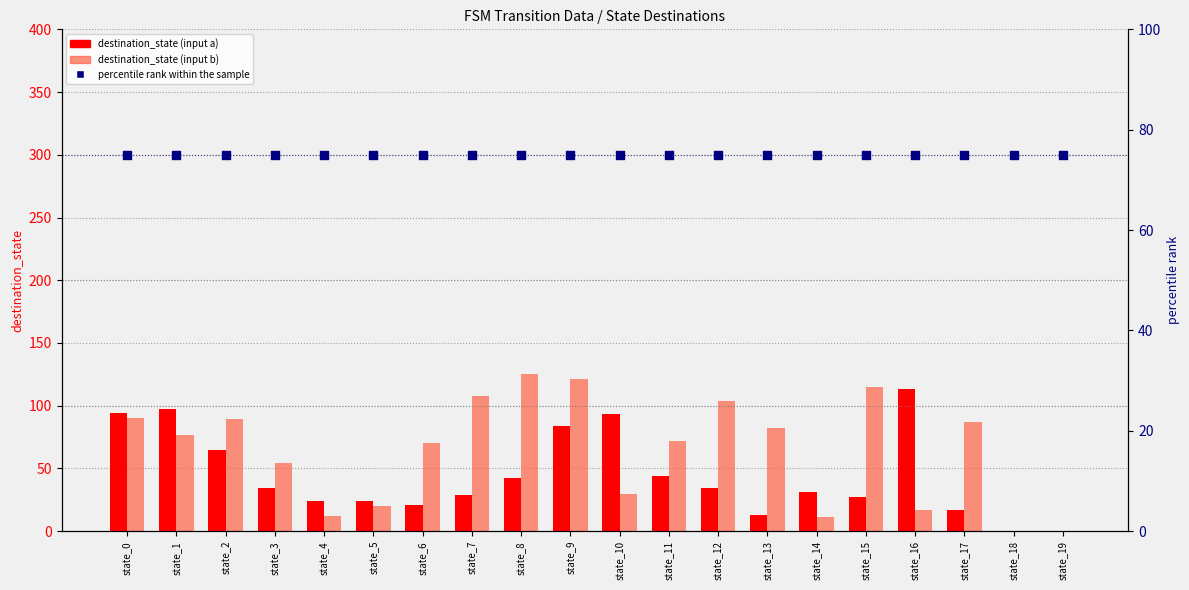

Which series has the largest total across all categories?

percentile rank within the sample